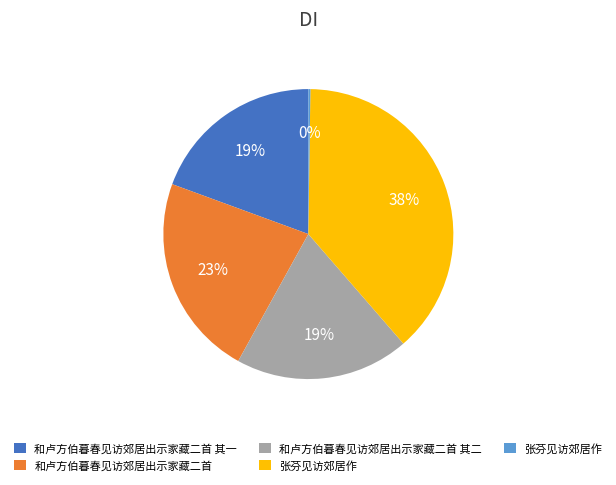

To the nearest percent, what is the difference between the largest and smallest slice percentages?

38%